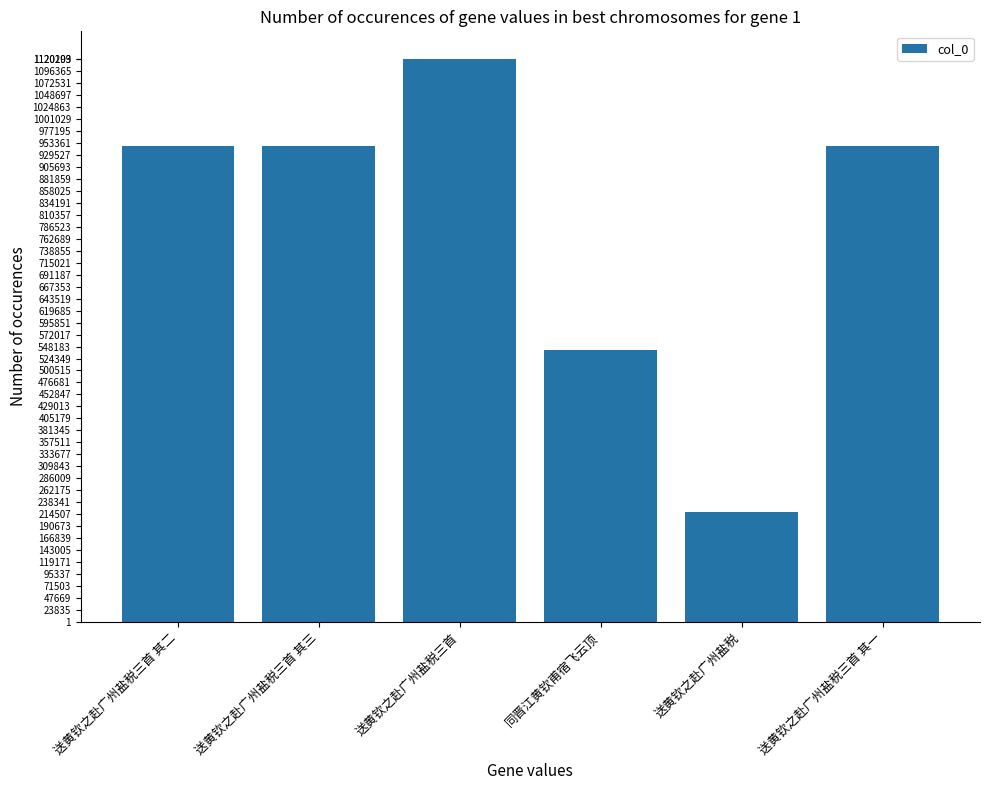

How many bars are there in total?

6